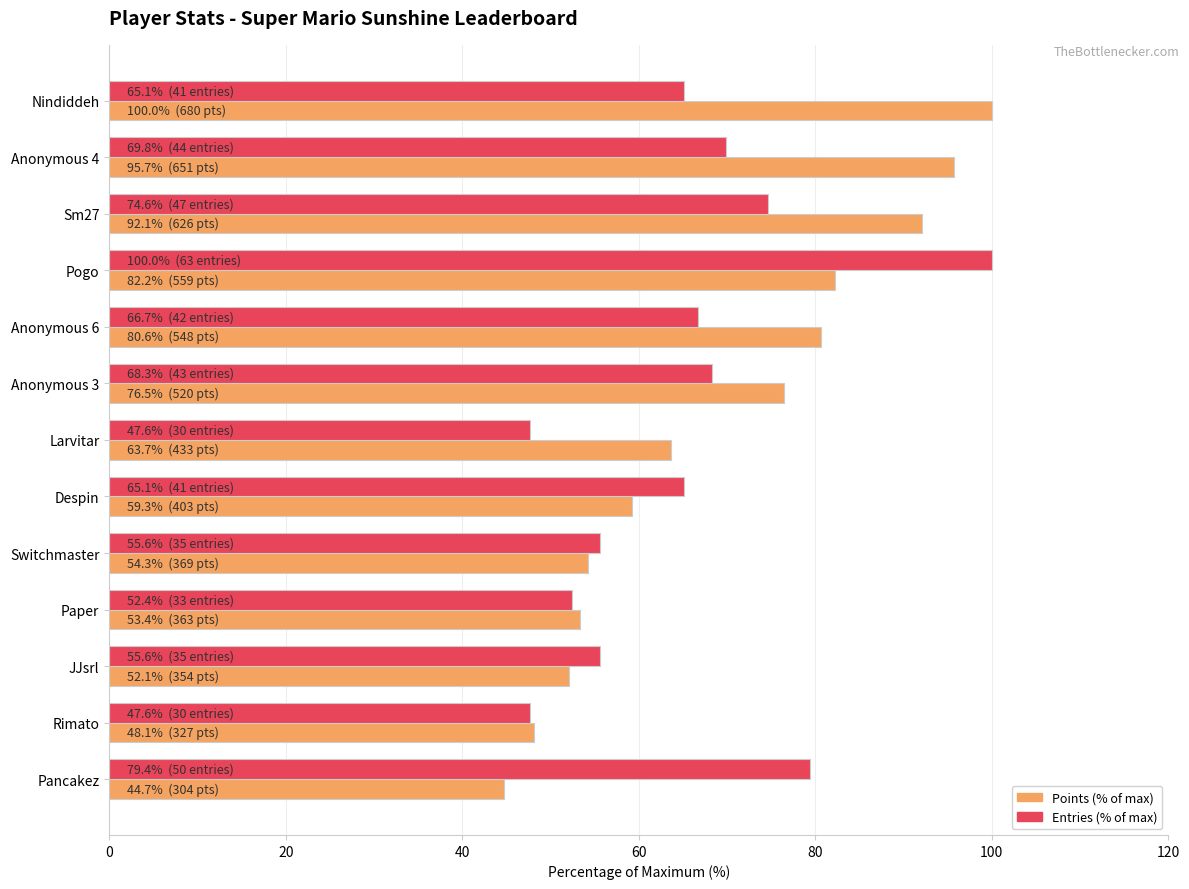

What is the approximate value of Entries (% of max) at Anonymous 4?

69.8